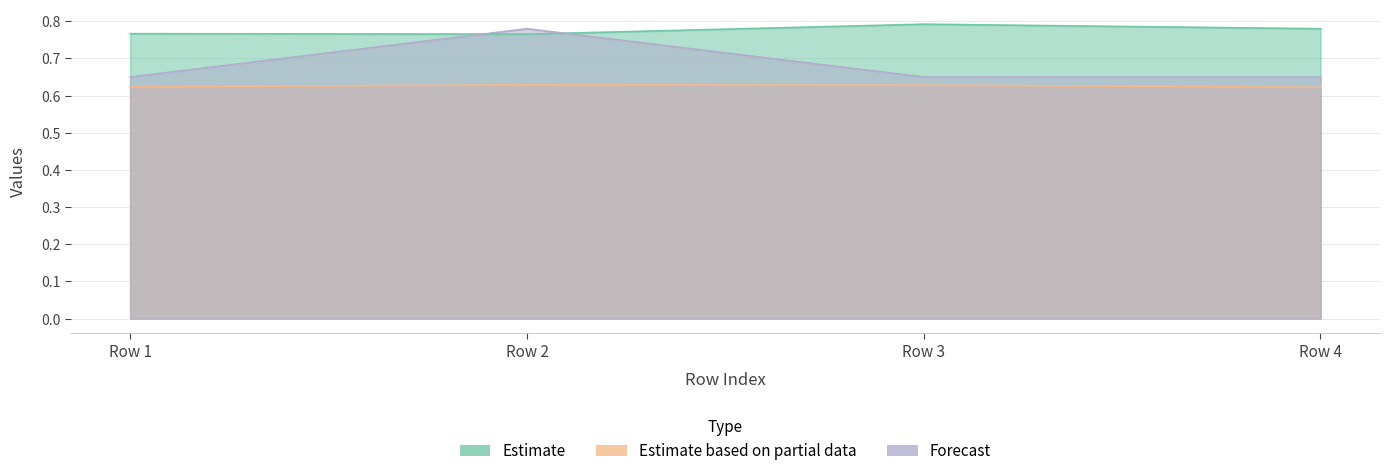

Reading left to right, extract all data points from this chart.

col_17: Row 1=0.8	Row 2=0.8	Row 3=0.8	Row 4=0.8
col_18: Row 1=0.6	Row 2=0.6	Row 3=0.6	Row 4=0.6
col_6: Row 1=0.7	Row 2=0.8	Row 3=0.7	Row 4=0.7